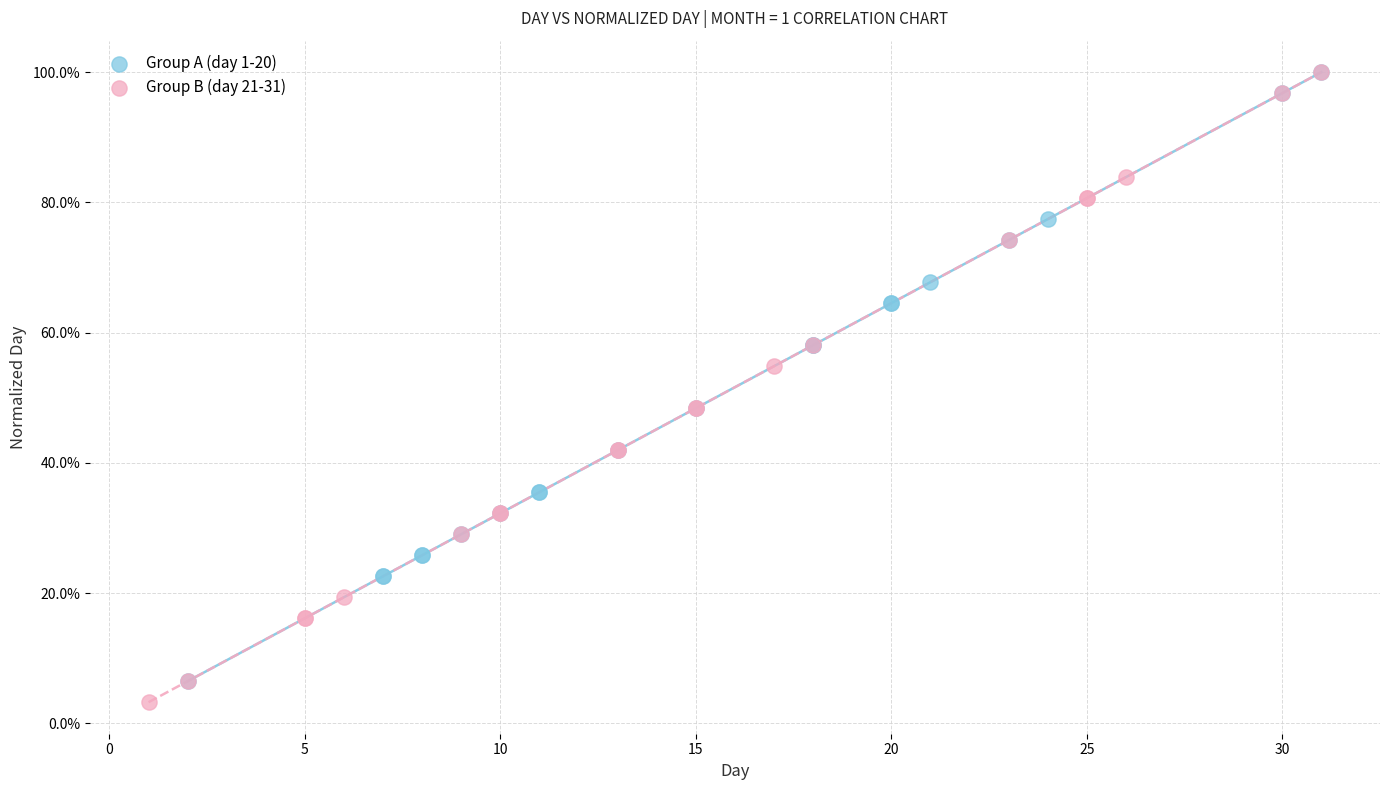

What are all the series names shown in the legend?

Group A (day 1-20), Group B (day 21-31)